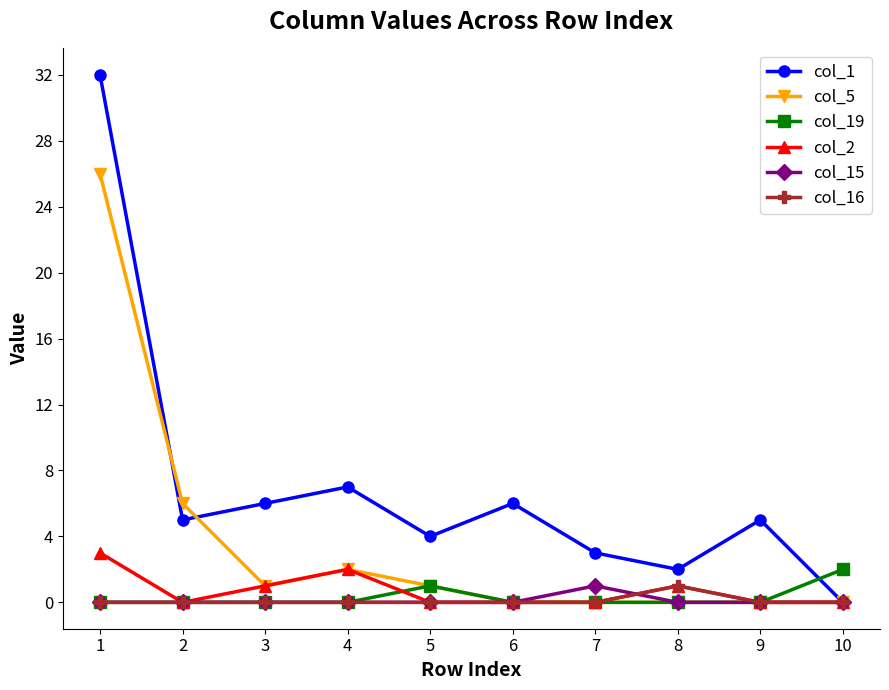

Does the chart display data point markers on the line(s)?

Yes